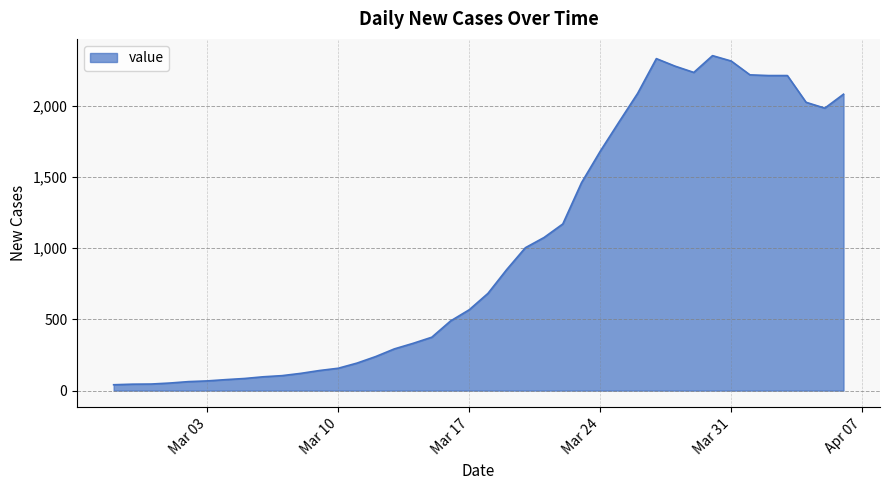

What is the difference between the maximum and minimum values?

2313